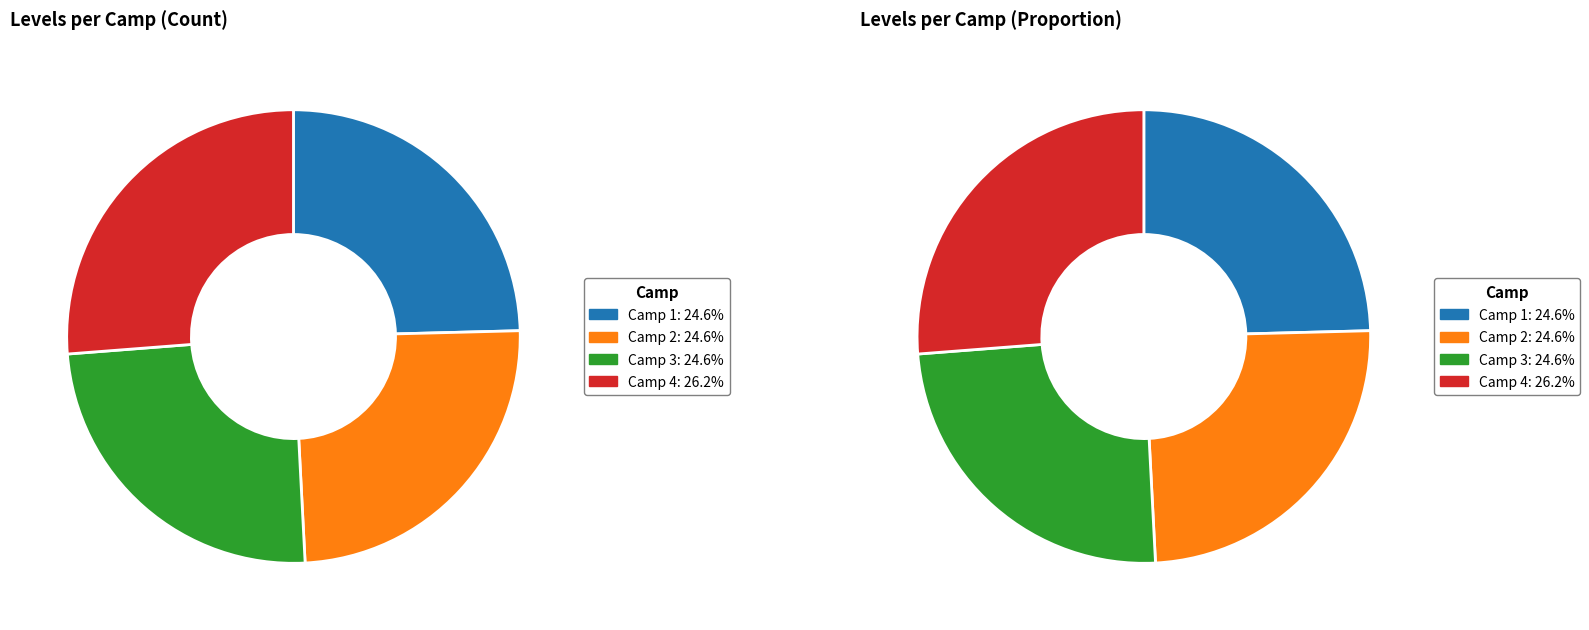

What is the largest slice in the pie chart?

Camp 4